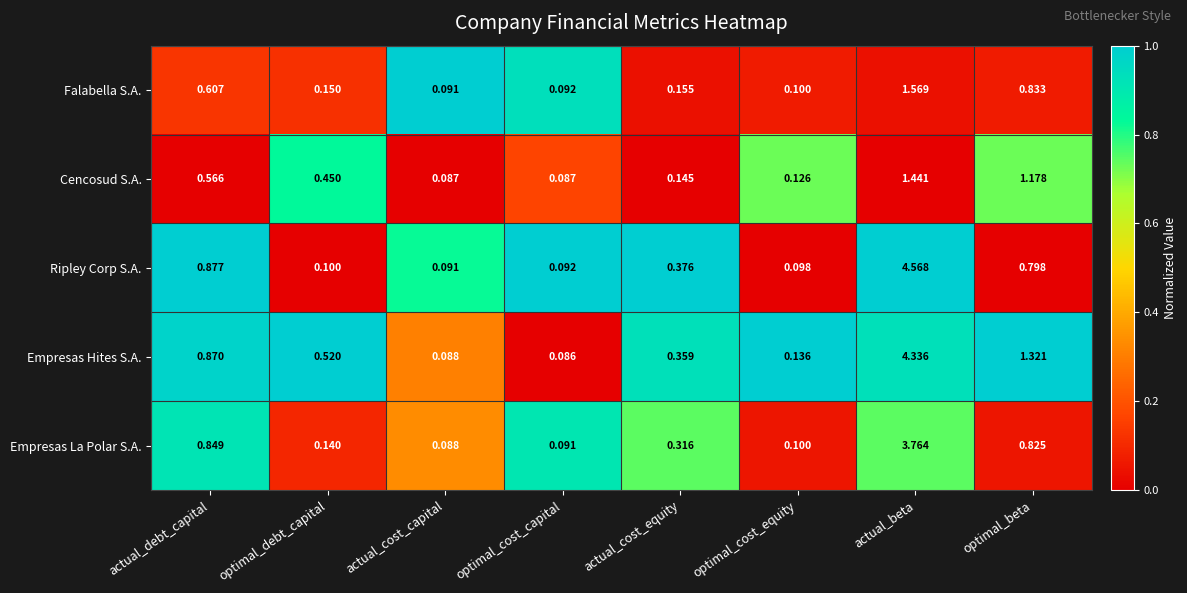

Is the value of Empresas Hites S.A. at optimal_cost_capital greater than the value of Falabella S.A. at optimal_debt_capital?

No